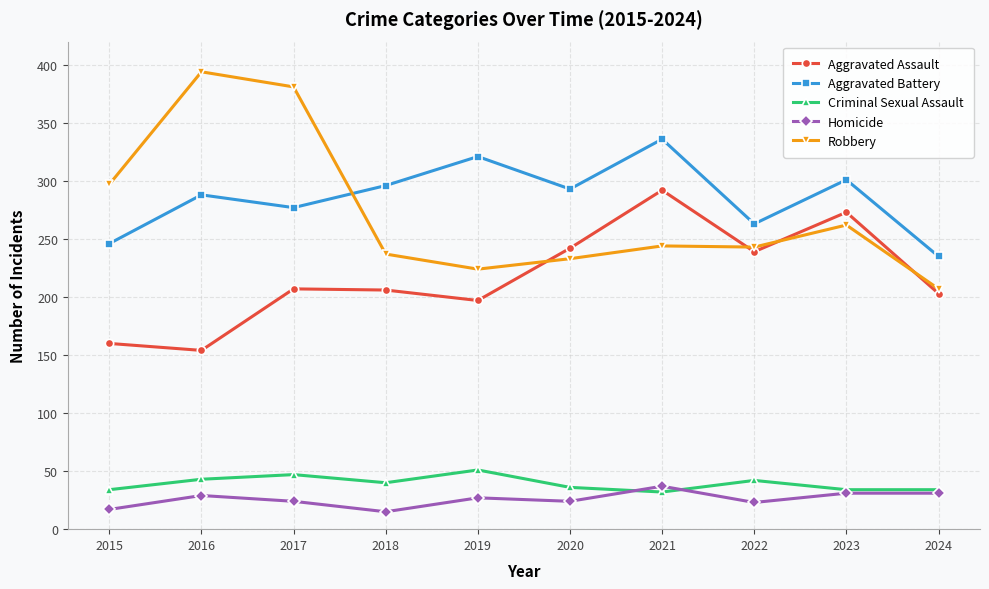

Between 2021 and 2023, which series saw the biggest shift?

Aggravated Battery